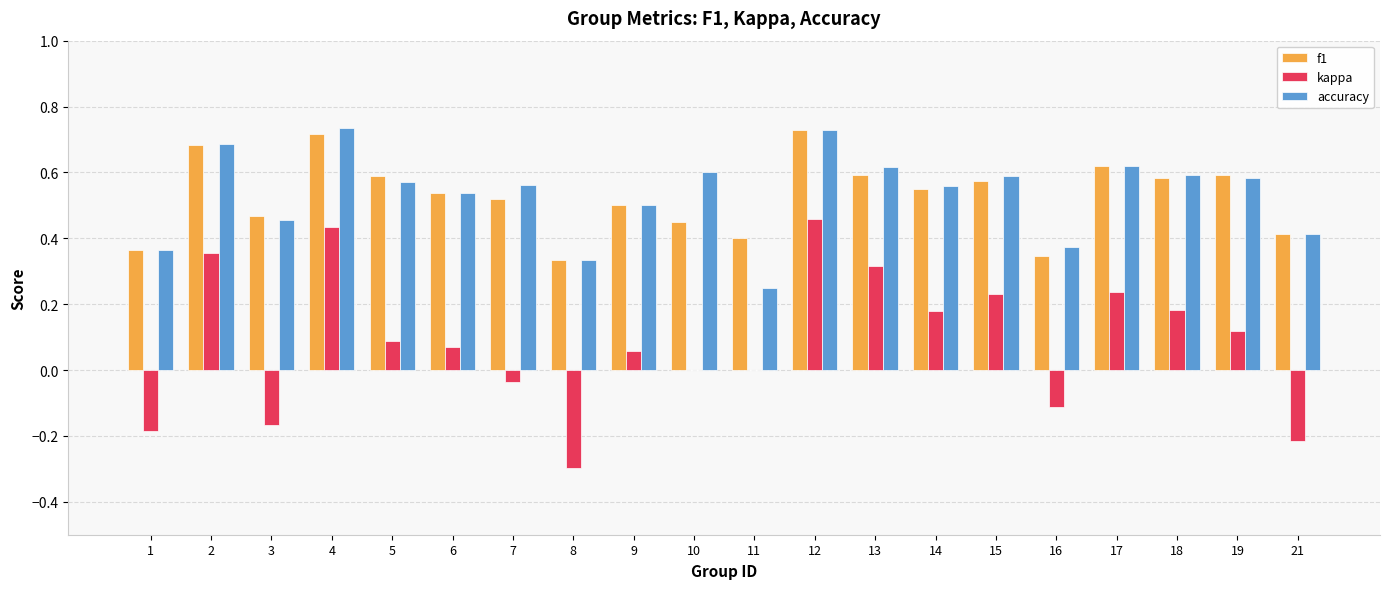

What is the sum of the f1 values at 8 and 13?

0.9